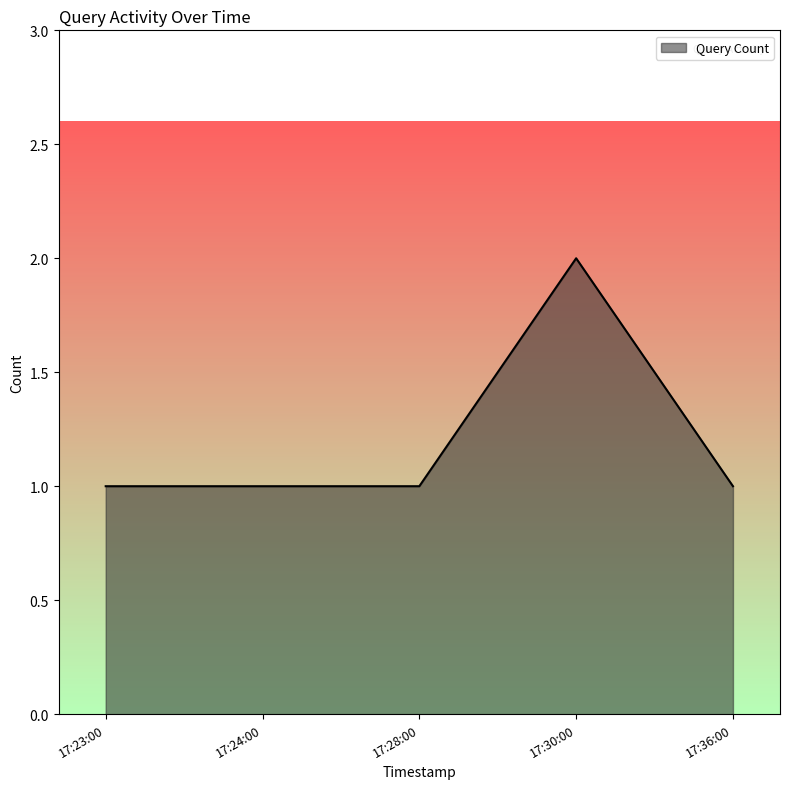

True or false: there are more than 0 points higher than both neighbors.

True